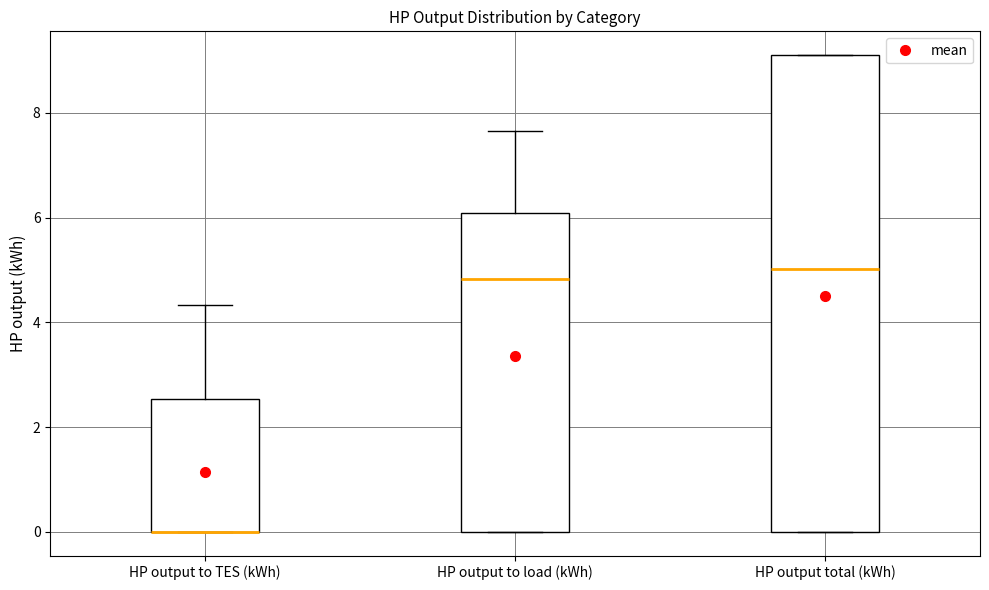

Reading left to right, transcribe this box plot: for each box, give where its median line is, the range the box spans, and where its two whiskers end, as read against the y-axis. The values are not printed on the chart, so give them approximately, as read against the axis.

HP output to TES (kWh): median 0.0 (drawn on the box's lower edge), box 0.0 to 2.6, whiskers 0.0 to 4.4
HP output to load (kWh): median 4.8, box 0.0 to 6.0, whiskers 0.0 to 7.6
HP output total (kWh): median 5.0, box 0.0 to 9.2, whiskers 0.0 to 9.2